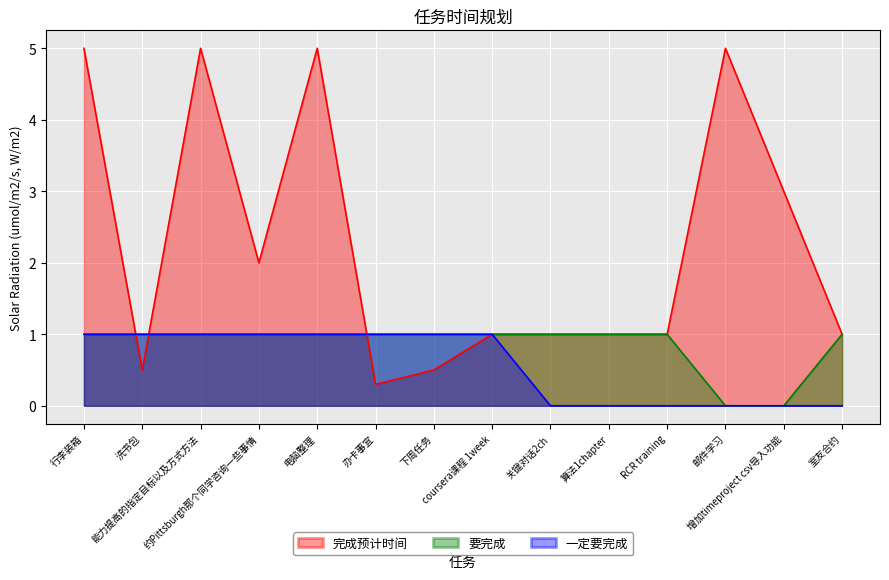

Reading left to right, what are all the values shown in this chart?

完成预计时间: 5.0	0.5	5.0	2.0	5.0	0.3	0.5	1.0	1.0	1.0	1.0	5.0	3.0	1.0
要完成: 1.0	1.0	1.0	1.0	1.0	1.0	1.0	1.0	1.0	1.0	1.0	0.0	0.0	1.0
一定要完成: 1.0	1.0	1.0	1.0	1.0	1.0	1.0	1.0	0.0	0.0	0.0	0.0	0.0	0.0